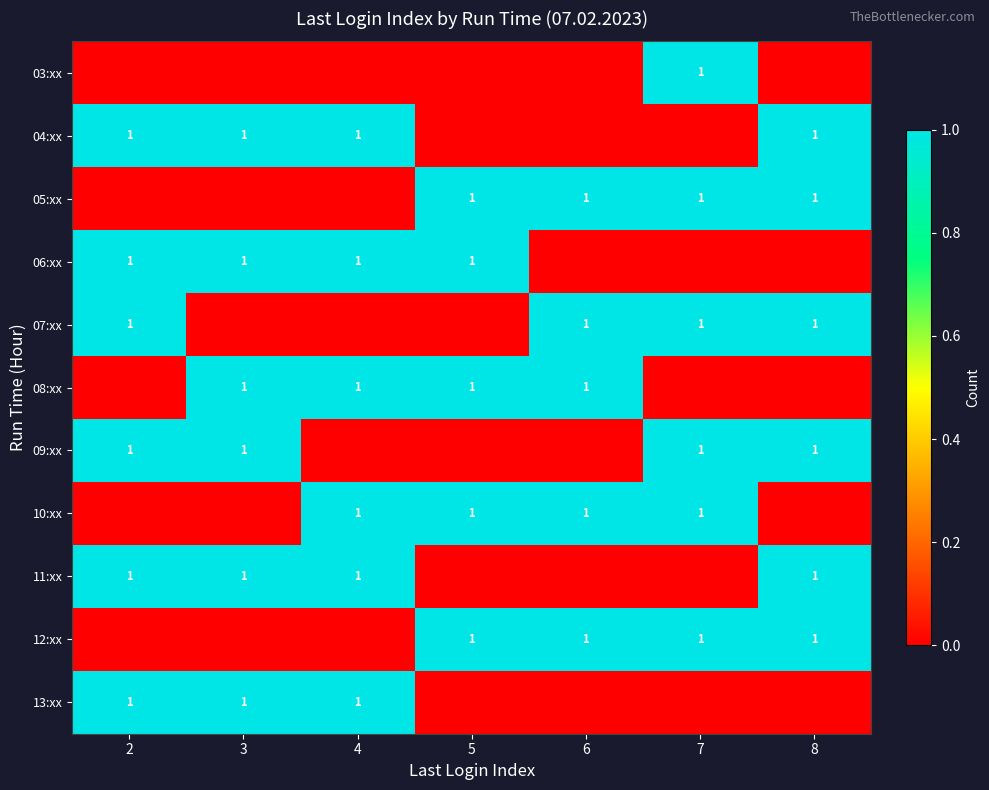

At which category is the sum across all series the highest?

2